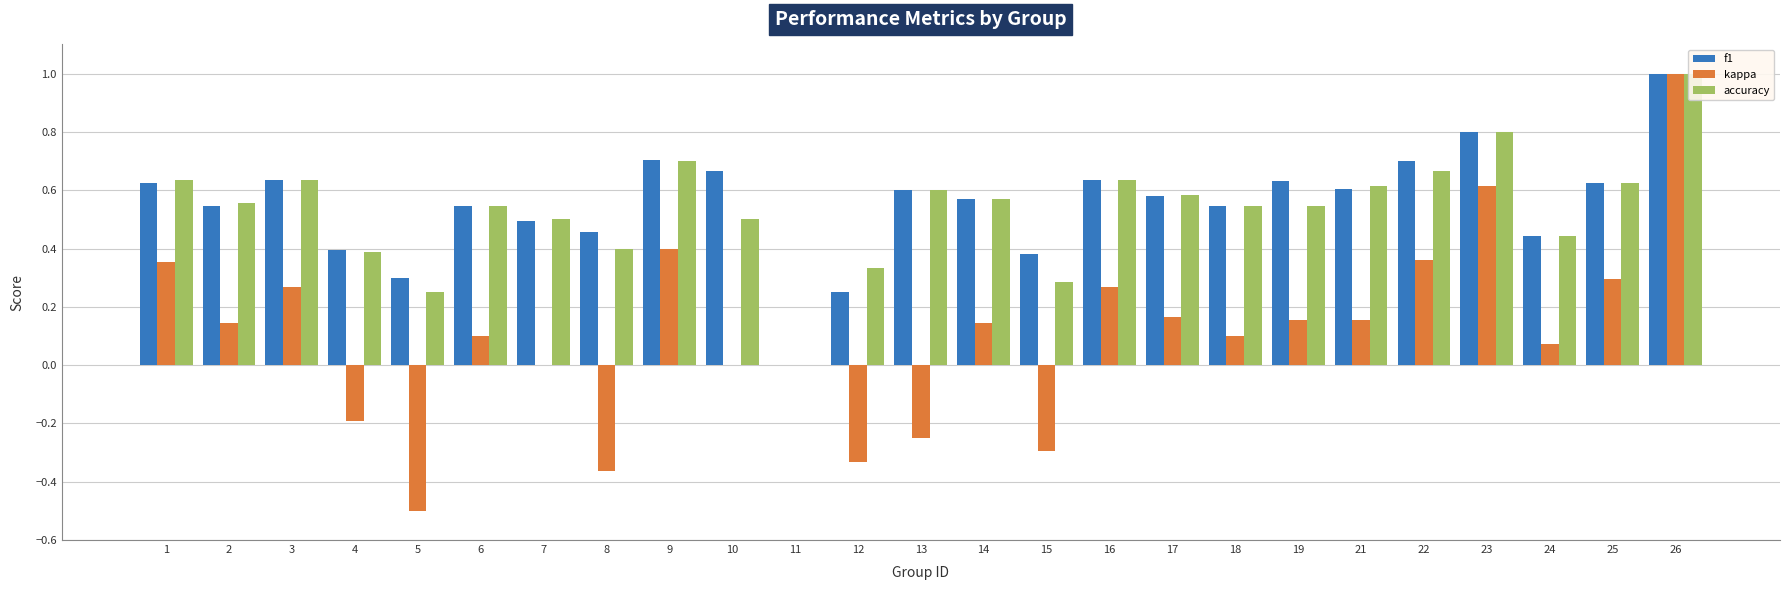

What is the total value across all series at 12?

0.3